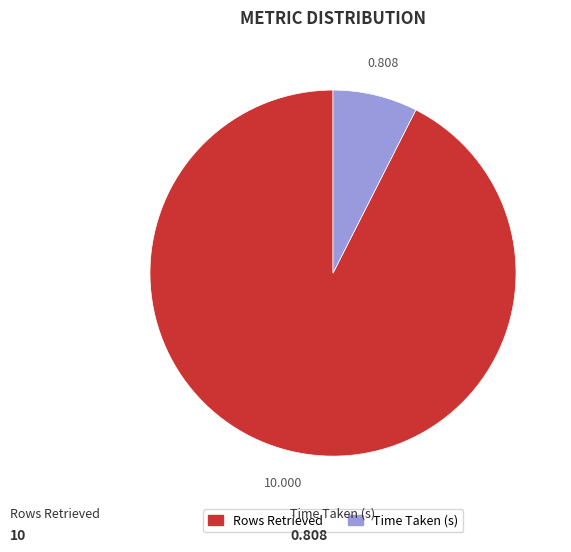

Is the sum of Rows Retrieved and Time Taken (s) greater than half?

Yes